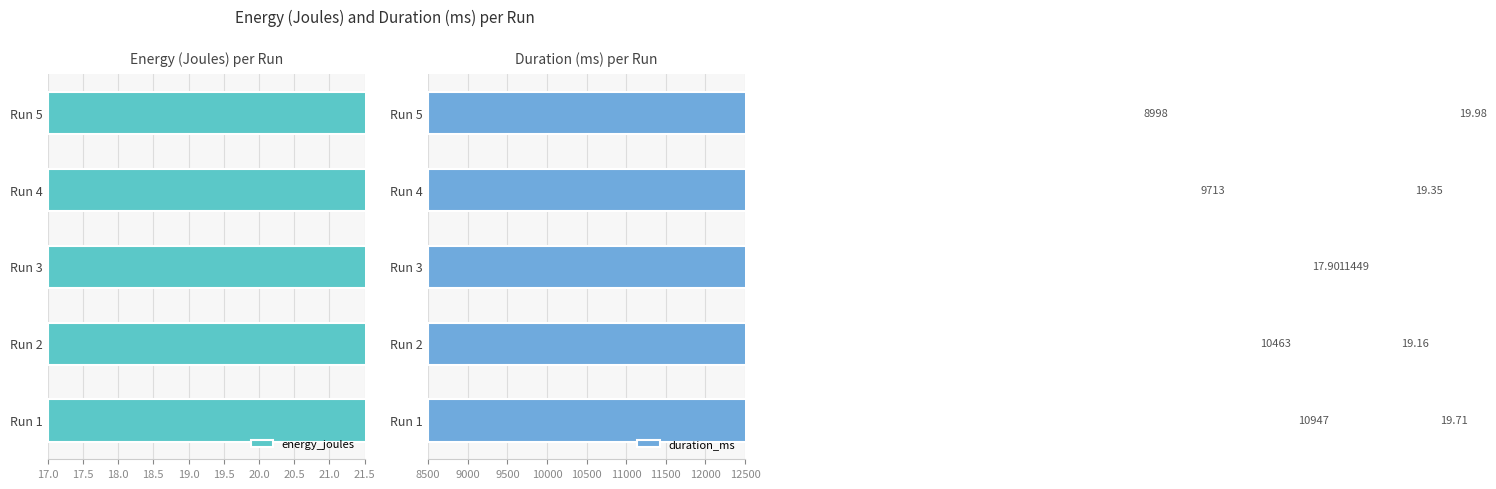

What position from the left is 18.0?

3